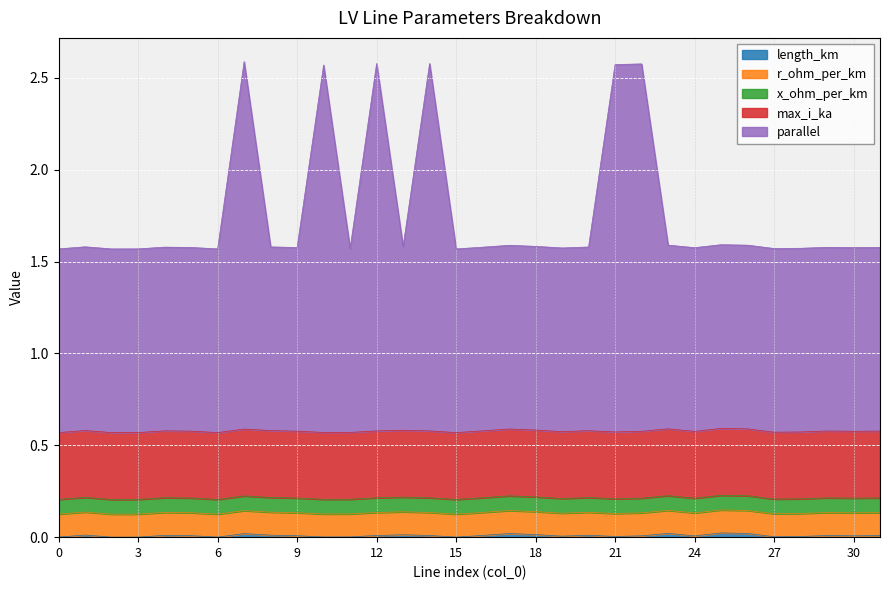

Which category has the highest value across all series?

7